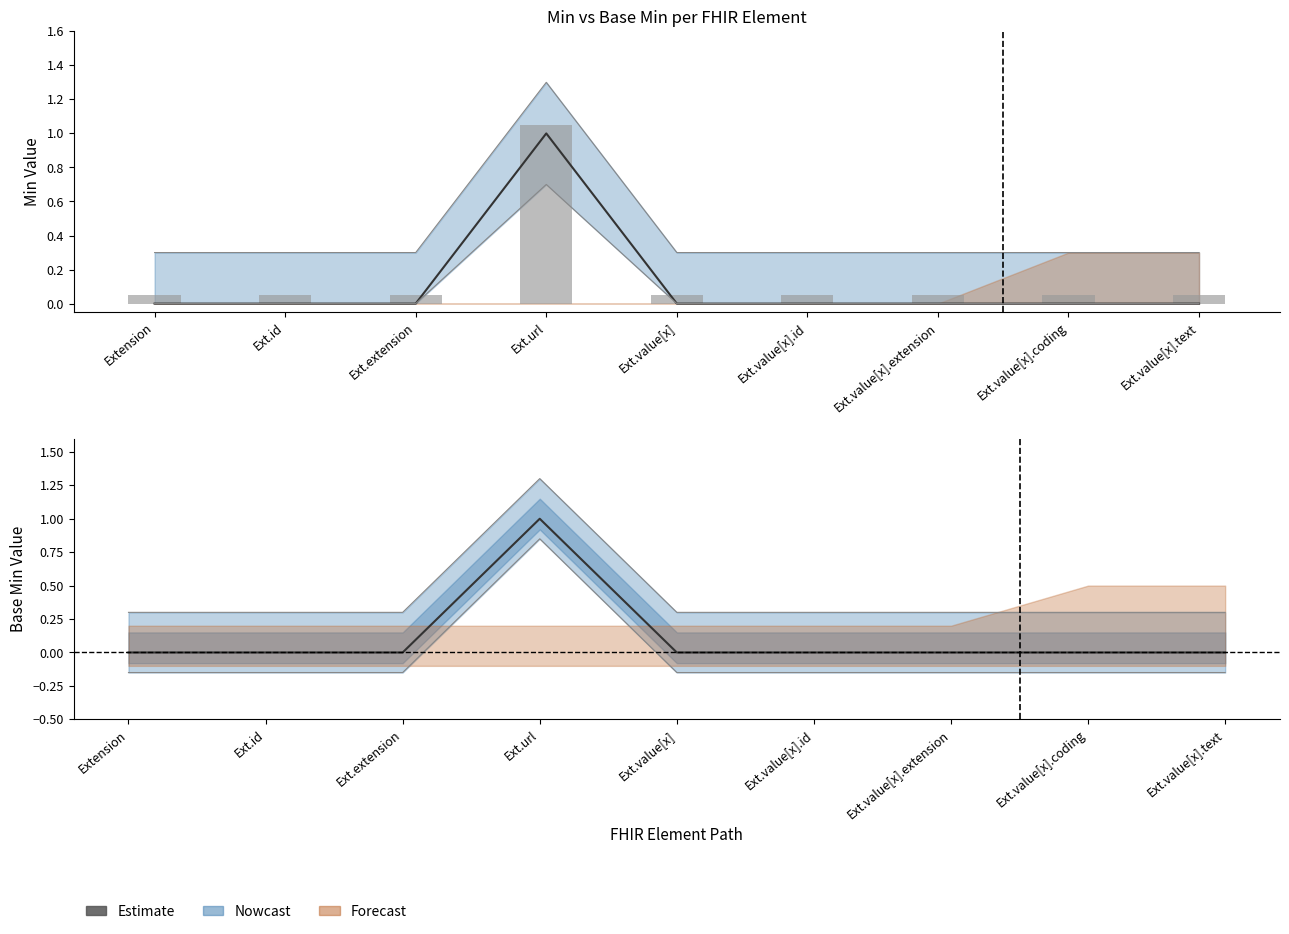

Is the value of Min at Ext.extension greater than the value of Base Min at Ext.extension?

No